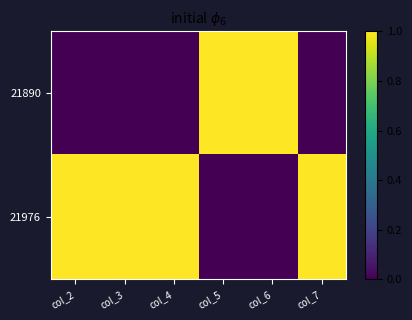

Which has a higher value, col_7 or col_5?

col_5